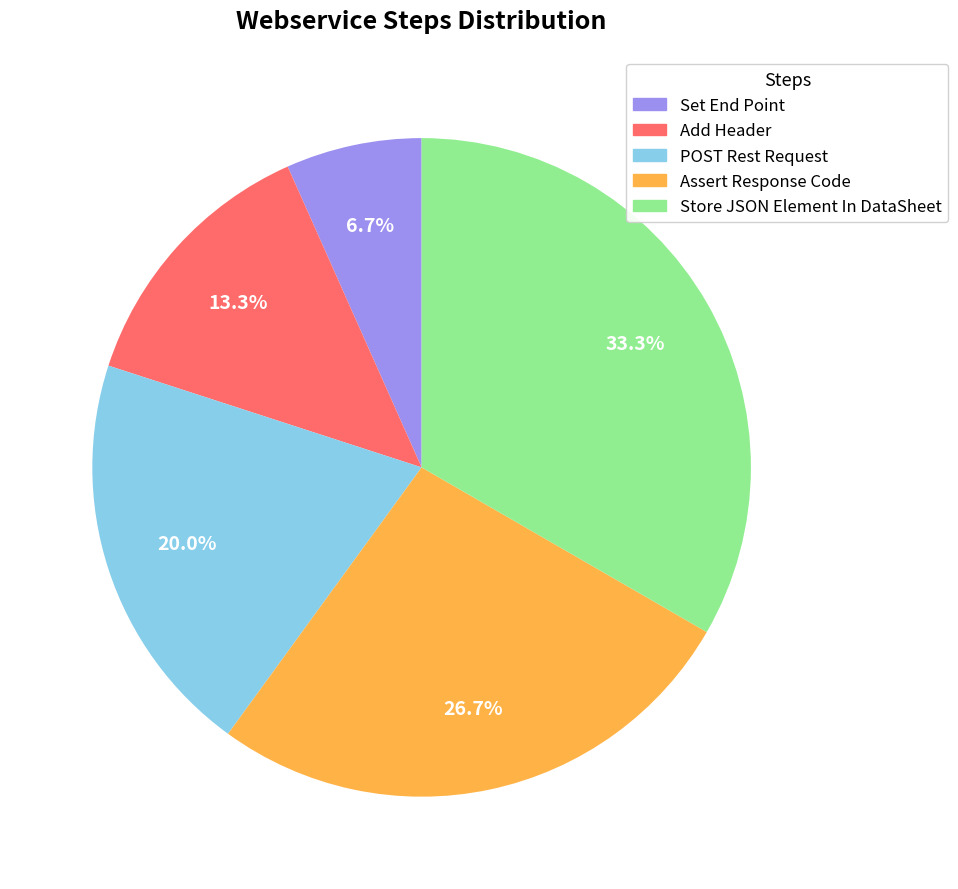

Count the number of slices in the pie.

5